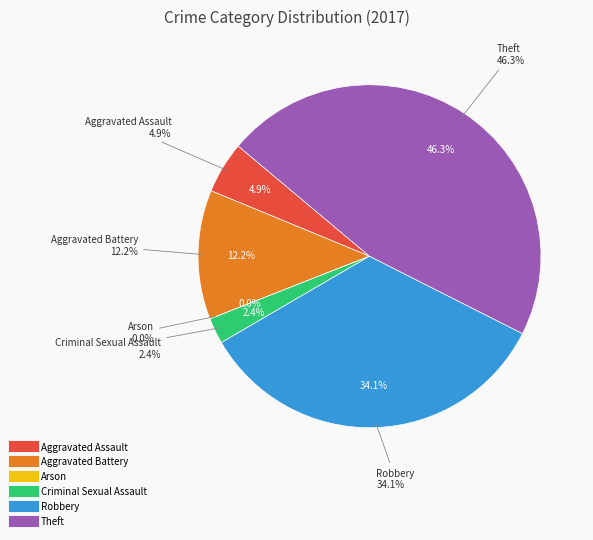

Which slice is the smallest?

Arson